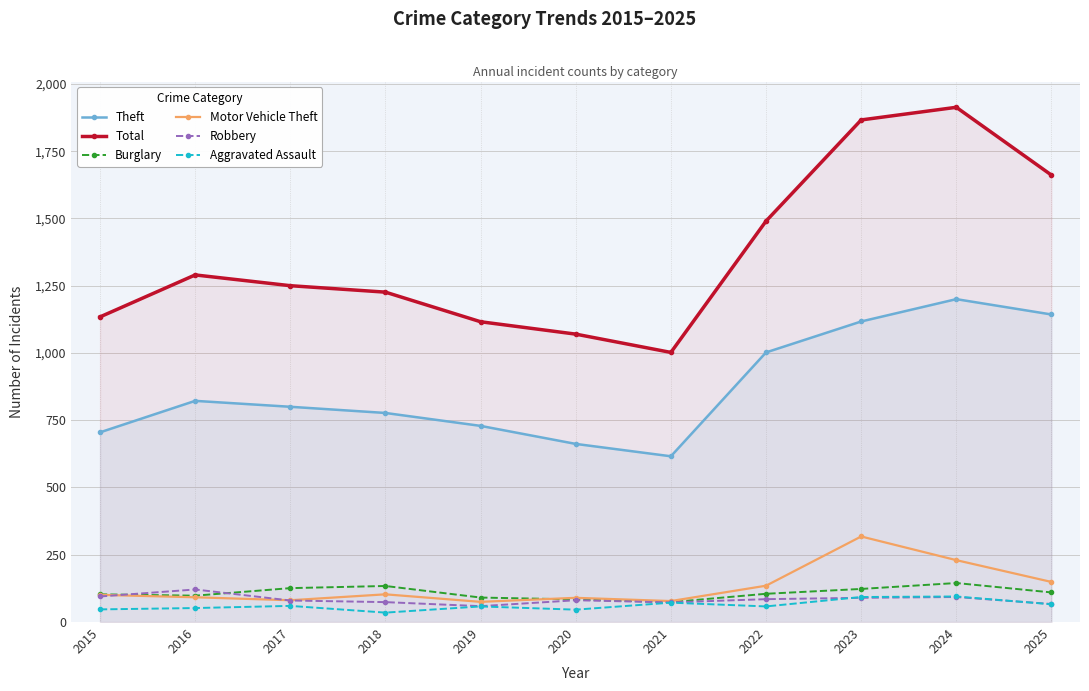

What are all the series names shown in the legend?

Theft, Total, Burglary, Motor Vehicle Theft, Robbery, Aggravated Assault